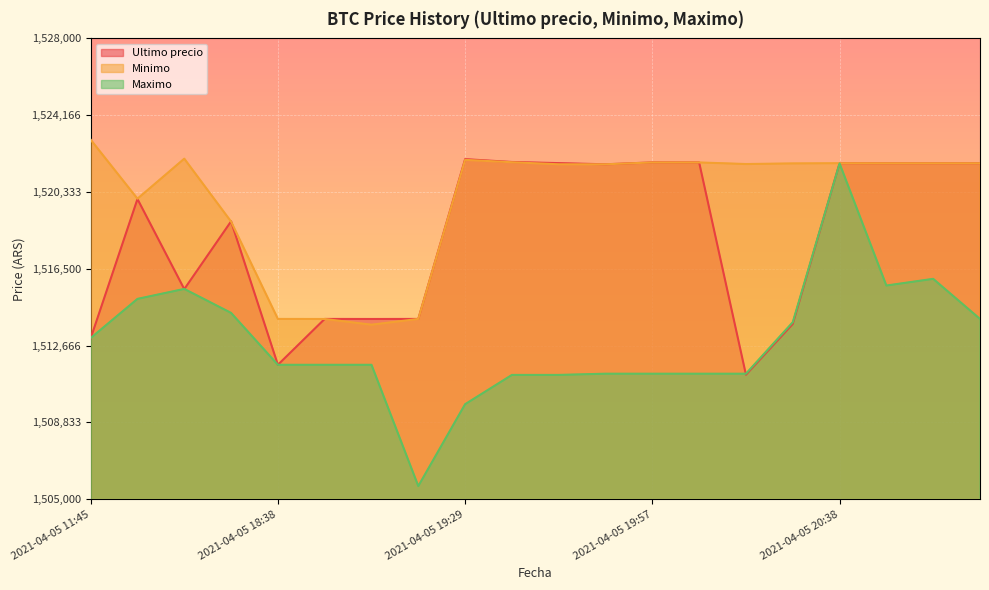

In Ultimo precio, how many points are lower than both neighbors (excluding endpoints)?

5